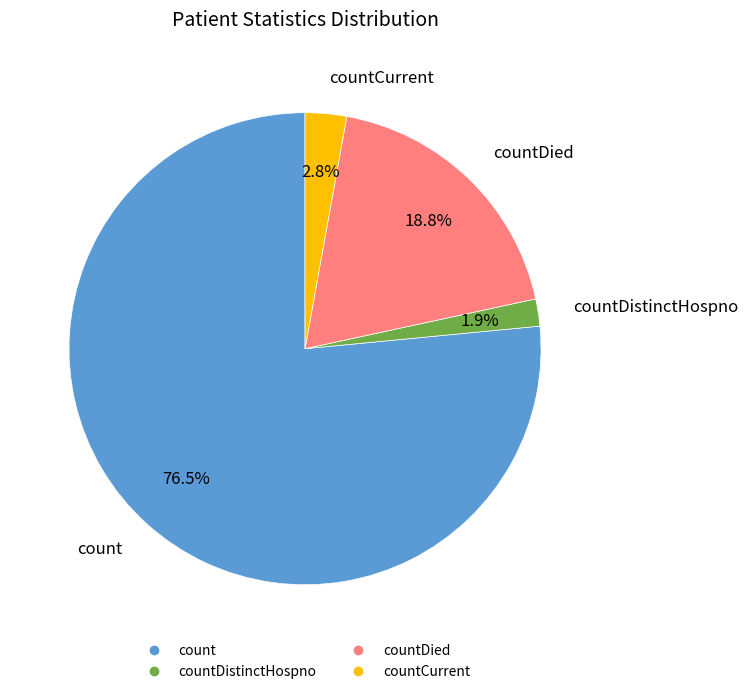

Does any single category account for the majority?

Yes